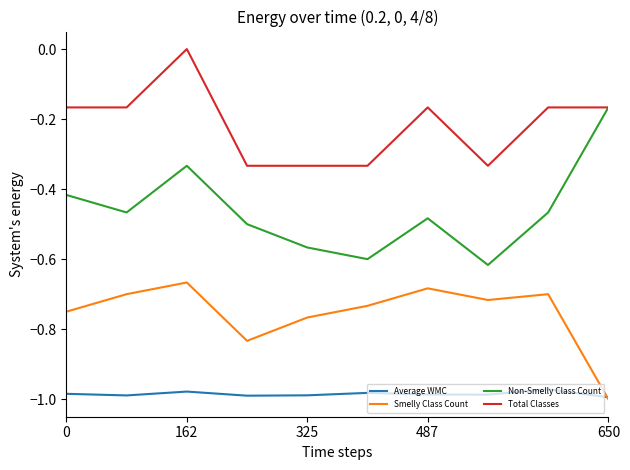

Which series has the largest total across all categories?

Total Classes